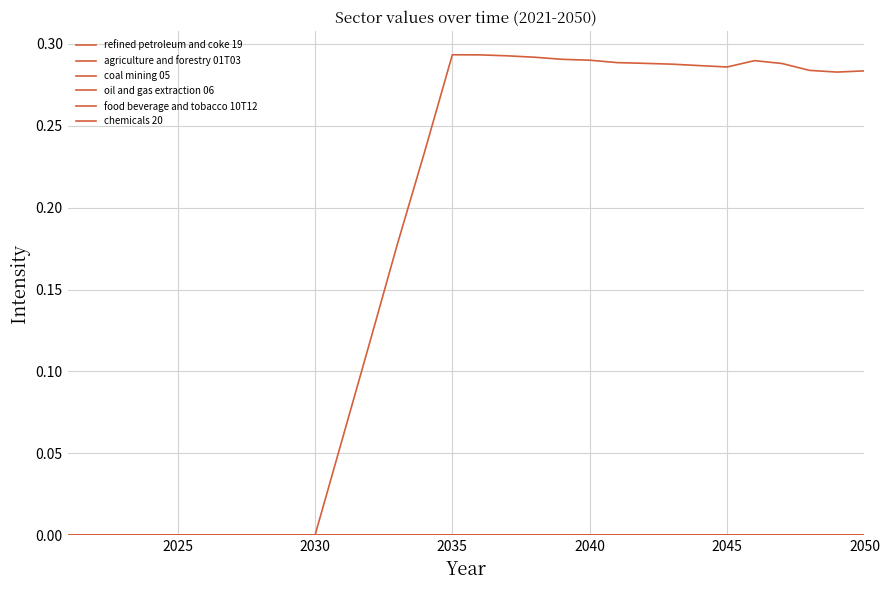

What is the greatest value displayed?

0.3